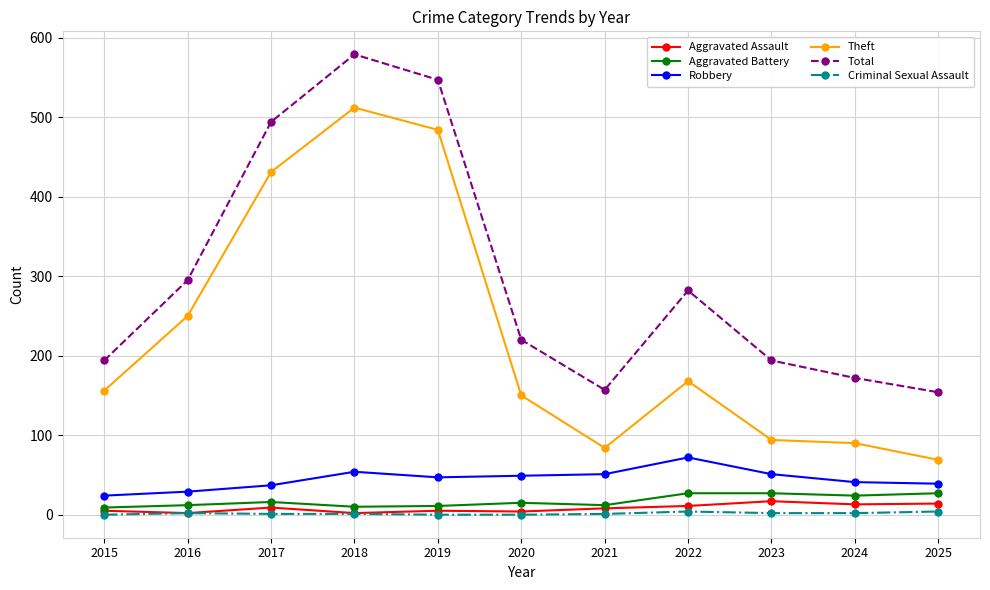

True or false: Total has a value of 686 at 2017.

False